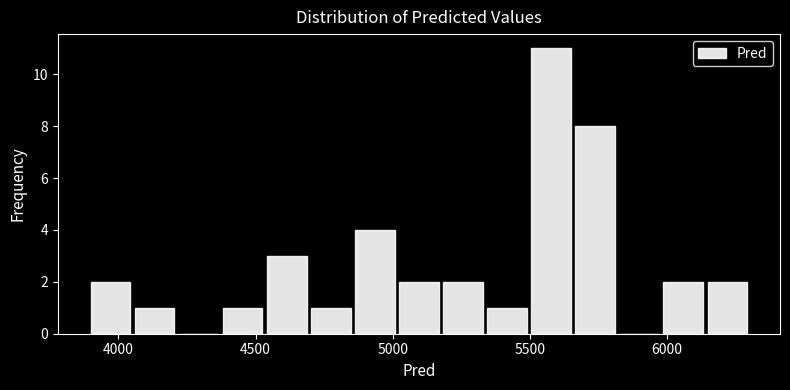

Read against the x-axis, roughly where is the centre of the tallest bar?

5600